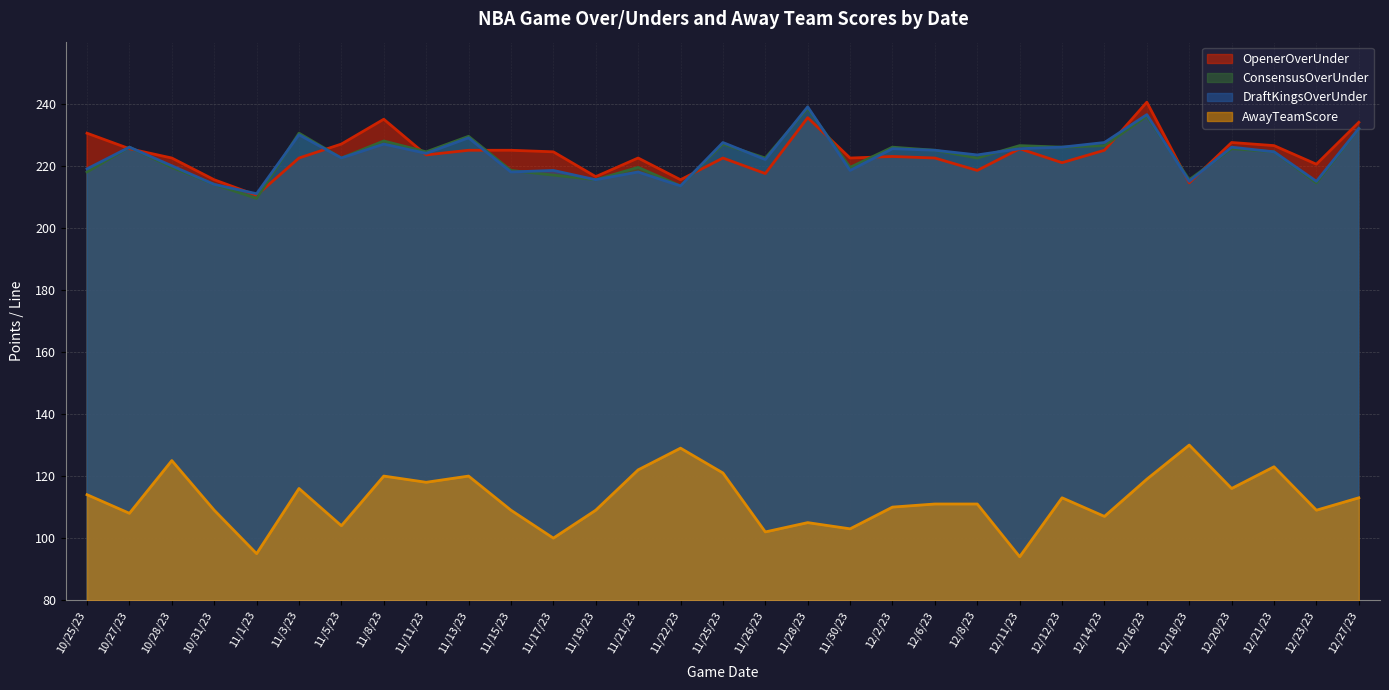

Which series changed the most between 11/3/23 and 12/6/23?

ConsensusOverUnder